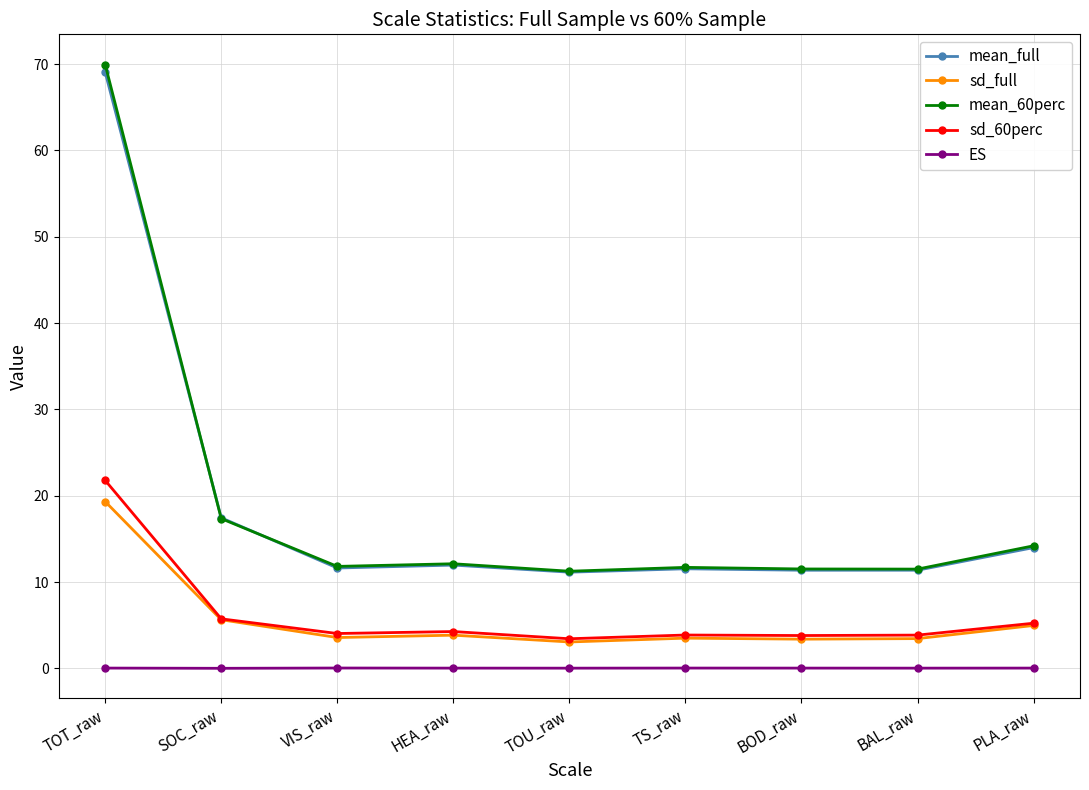

The mean_full series shows 11.6 at VIS_raw. True or false?

True